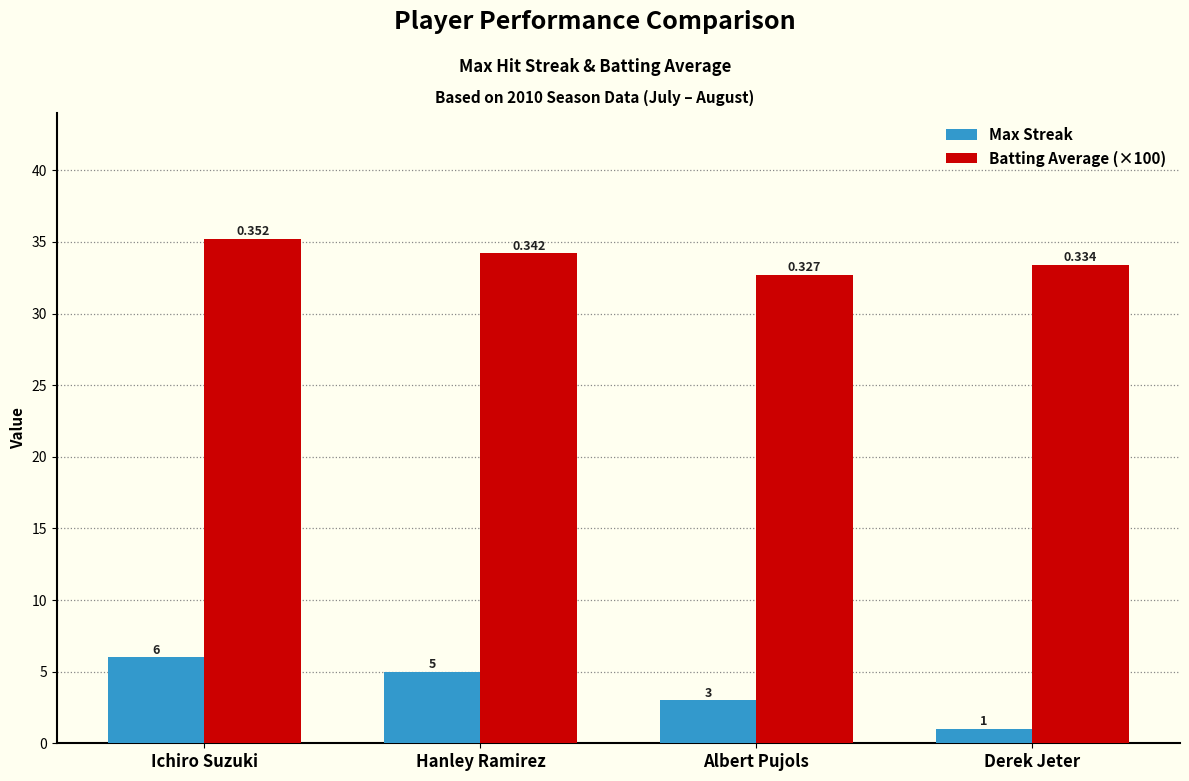

What position from the left is Albert Pujols?

3